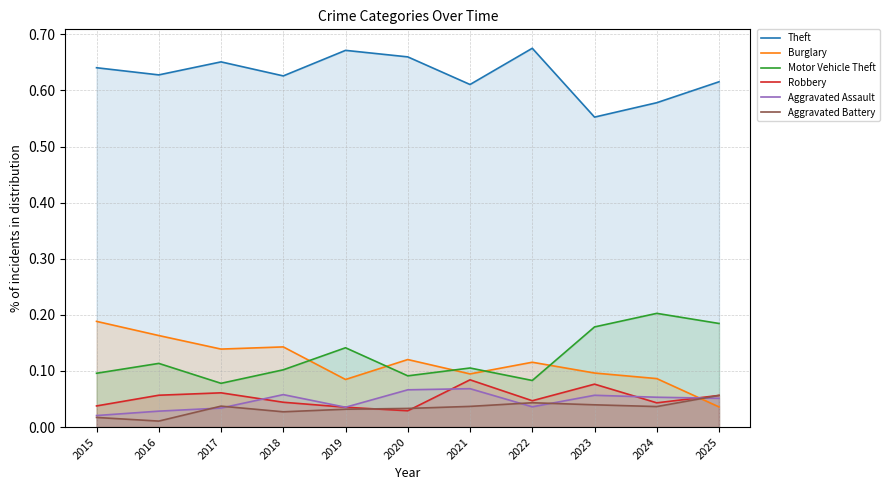

Is it true that Burglary equals 0.1 at 2020?

True